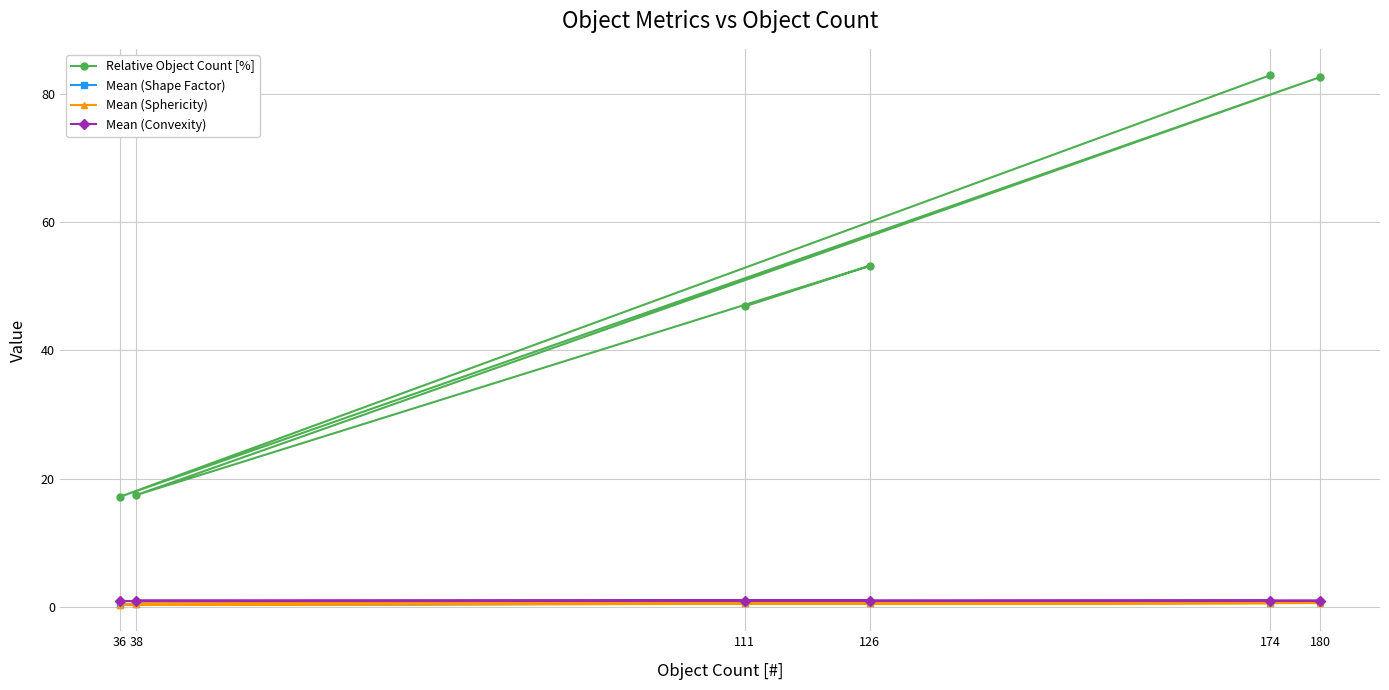

After their last crossing, which series has the higher values: Mean (Shape Factor) or Mean (Sphericity)?

Mean (Shape Factor)